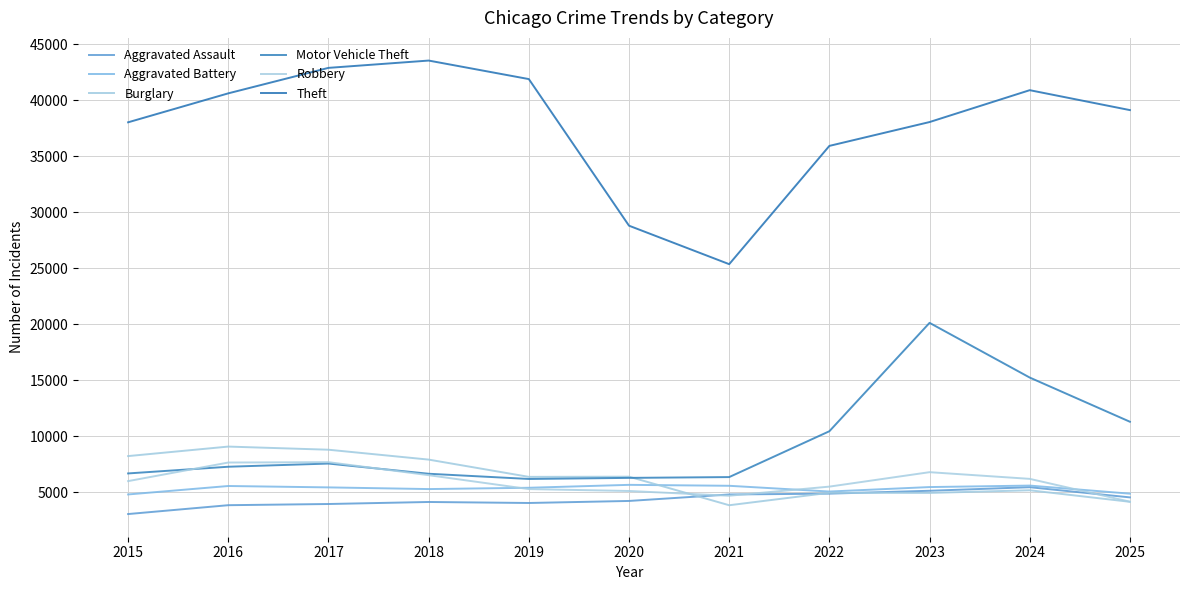

Which series ends up on top after the final intersection of Aggravated Assault and Robbery?

Aggravated Assault